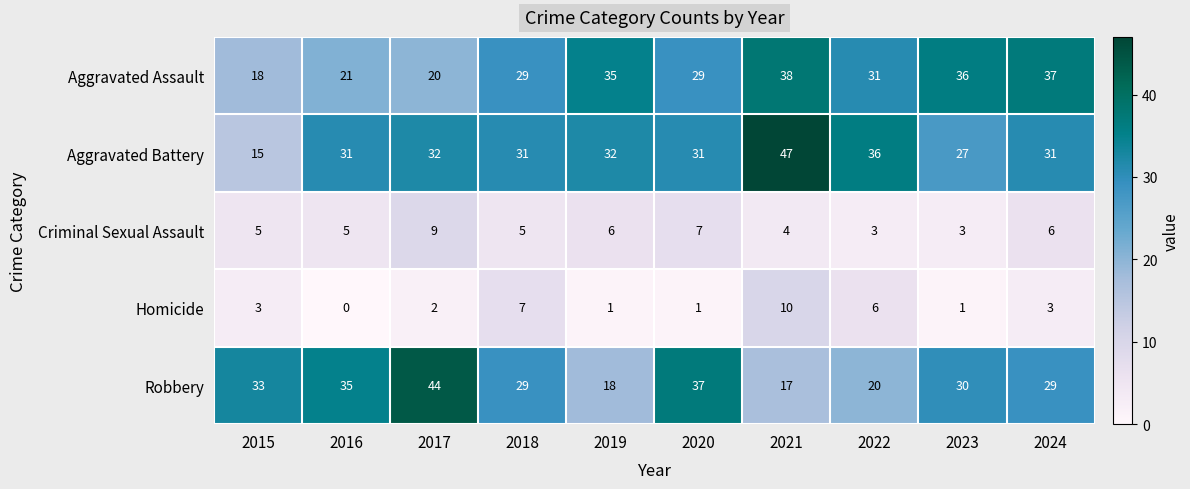

Count the Criminal Sexual Assault values in the range 4 to 6.

6